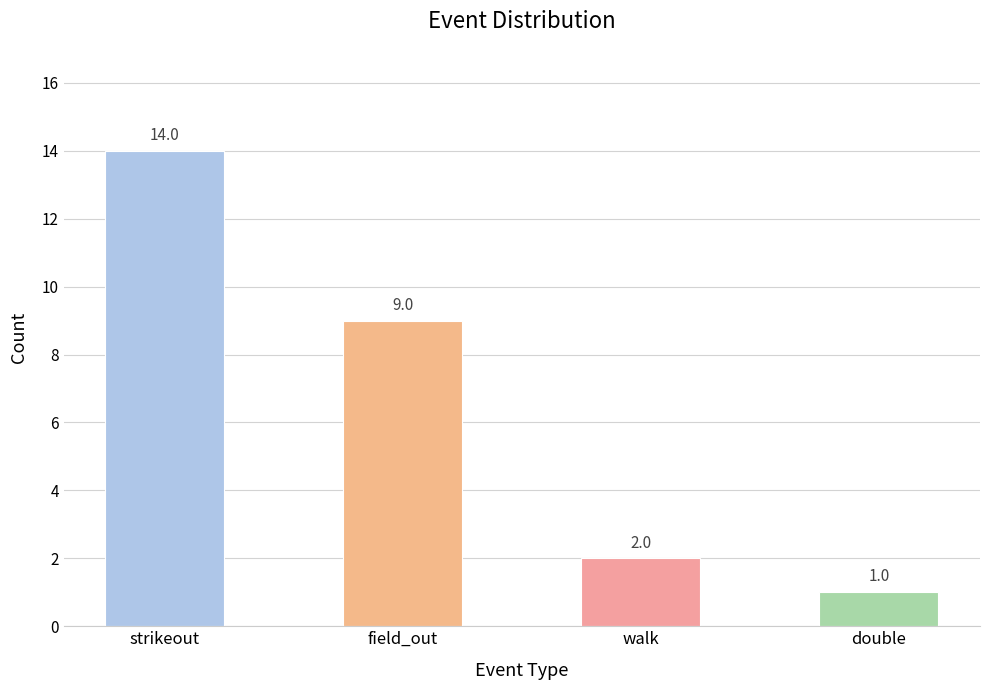

Reading left to right, transcribe all the data shown in this chart.

strikeout=14	field_out=9	walk=2	double=1